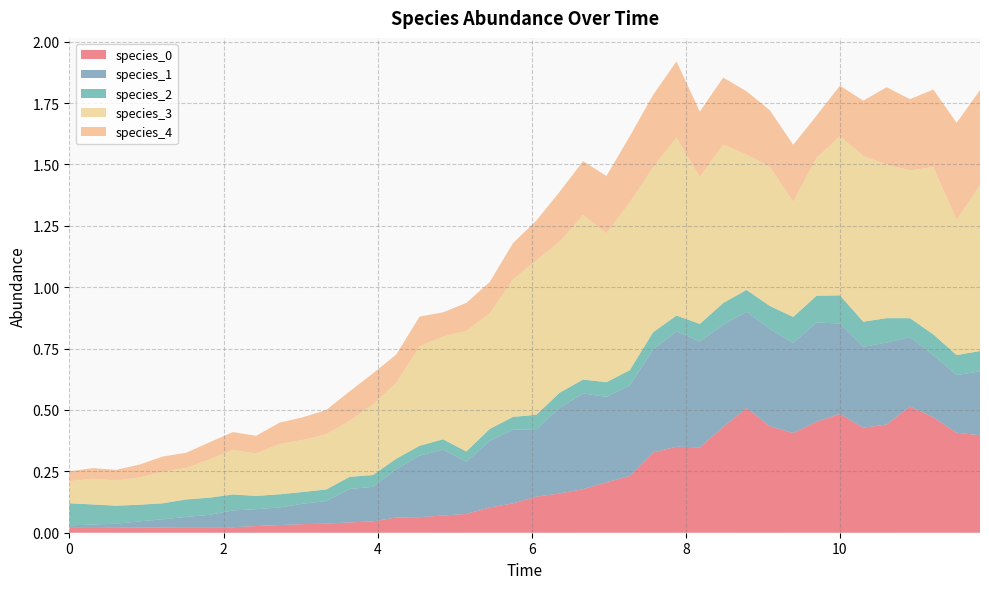

Reading right to left, list all the values displayed in this chart.

species_0: 39=0.4	38=0.4	37=0.5	36=0.5	35=0.4	34=0.4	33=0.5	32=0.5	31=0.4	30=0.4	29=0.5	28=0.4	27=0.3	26=0.4	25=0.3	24=0.2	23=0.2	22=0.2	21=0.2	20=0.1	19=0.1	18=0.1	17=0.1	16=0.1	15=0.1	14=0.1	13=0.0	12=0.0	11=0.0	10=0.0	9=0.0	8=0.0	7=0.0	6=0.0	5=0.0	4=0.0	3=0.0	2=0.0	1=0.0	0=0.0
species_1: 39=0.3	38=0.2	37=0.3	36=0.3	35=0.3	34=0.3	33=0.4	32=0.4	31=0.4	30=0.4	29=0.4	28=0.4	27=0.4	26=0.5	25=0.4	24=0.4	23=0.3	22=0.4	21=0.3	20=0.3	19=0.3	18=0.3	17=0.2	16=0.3	15=0.3	14=0.2	13=0.1	12=0.1	11=0.1	10=0.1	9=0.1	8=0.1	7=0.1	6=0.1	5=0.0	4=0.0	3=0.0	2=0.0	1=0.0	0=0.0
species_2: 39=0.1	38=0.1	37=0.1	36=0.1	35=0.1	34=0.1	33=0.1	32=0.1	31=0.1	30=0.1	29=0.1	28=0.1	27=0.1	26=0.1	25=0.1	24=0.1	23=0.1	22=0.1	21=0.1	20=0.1	19=0.1	18=0.0	17=0.0	16=0.0	15=0.0	14=0.0	13=0.0	12=0.0	11=0.0	10=0.0	9=0.1	8=0.1	7=0.1	6=0.1	5=0.1	4=0.1	3=0.1	2=0.1	1=0.1	0=0.1
species_3: 39=0.7	38=0.6	37=0.7	36=0.6	35=0.6	34=0.7	33=0.6	32=0.6	31=0.5	30=0.6	29=0.6	28=0.6	27=0.6	26=0.7	25=0.7	24=0.7	23=0.6	22=0.7	21=0.6	20=0.6	19=0.6	18=0.5	17=0.5	16=0.4	15=0.4	14=0.3	13=0.3	12=0.2	11=0.2	10=0.2	9=0.2	8=0.2	7=0.2	6=0.2	5=0.1	4=0.1	3=0.1	2=0.1	1=0.1	0=0.1
species_4: 39=0.4	38=0.4	37=0.3	36=0.3	35=0.3	34=0.2	33=0.2	32=0.2	31=0.2	30=0.2	29=0.3	28=0.3	27=0.3	26=0.3	25=0.3	24=0.3	23=0.2	22=0.2	21=0.2	20=0.2	19=0.1	18=0.1	17=0.1	16=0.1	15=0.1	14=0.1	13=0.1	12=0.1	11=0.1	10=0.1	9=0.1	8=0.1	7=0.1	6=0.1	5=0.1	4=0.1	3=0.1	2=0.0	1=0.0	0=0.0